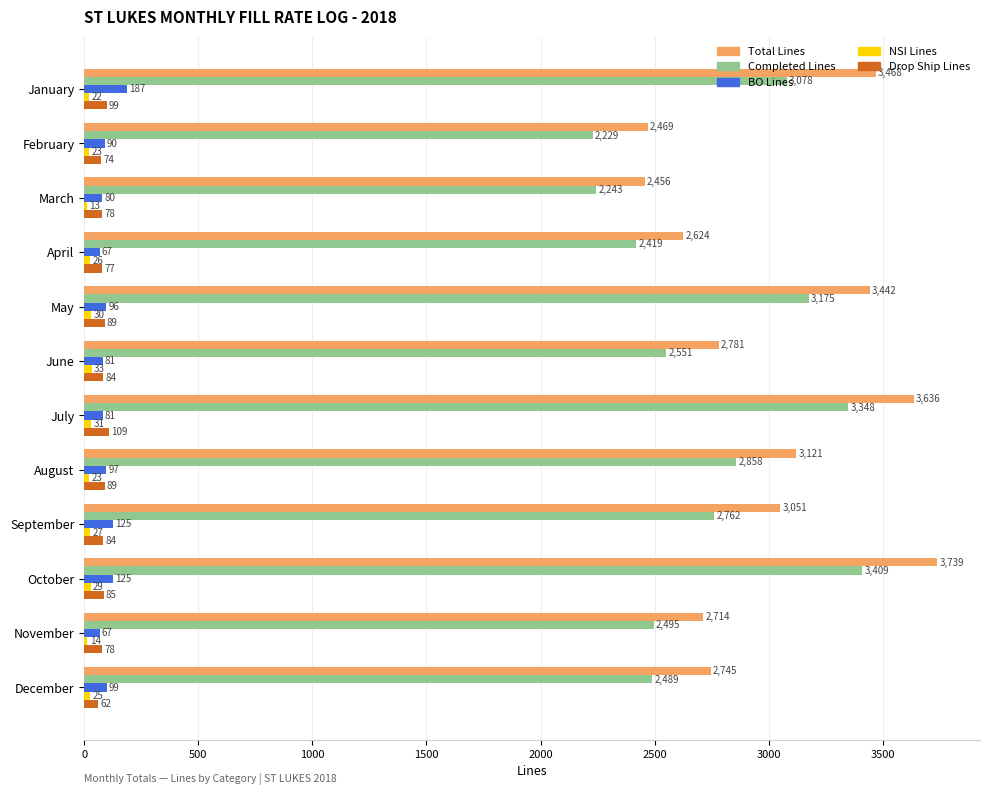

What is the spread (max minus min) of values at December?

2720